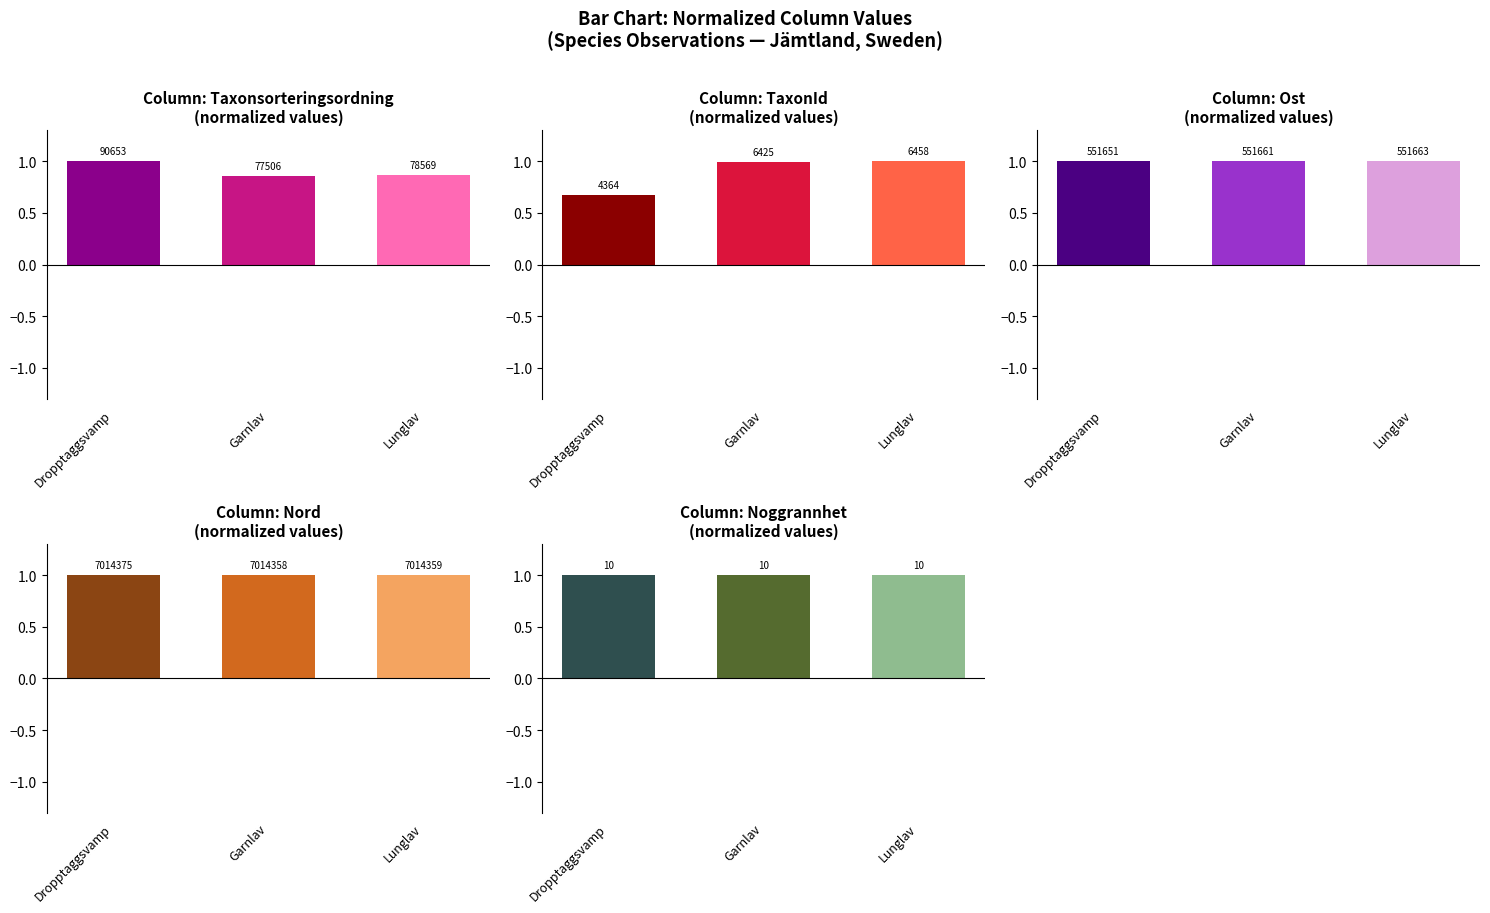

Which series has the largest total across all categories?

Noggrannhet